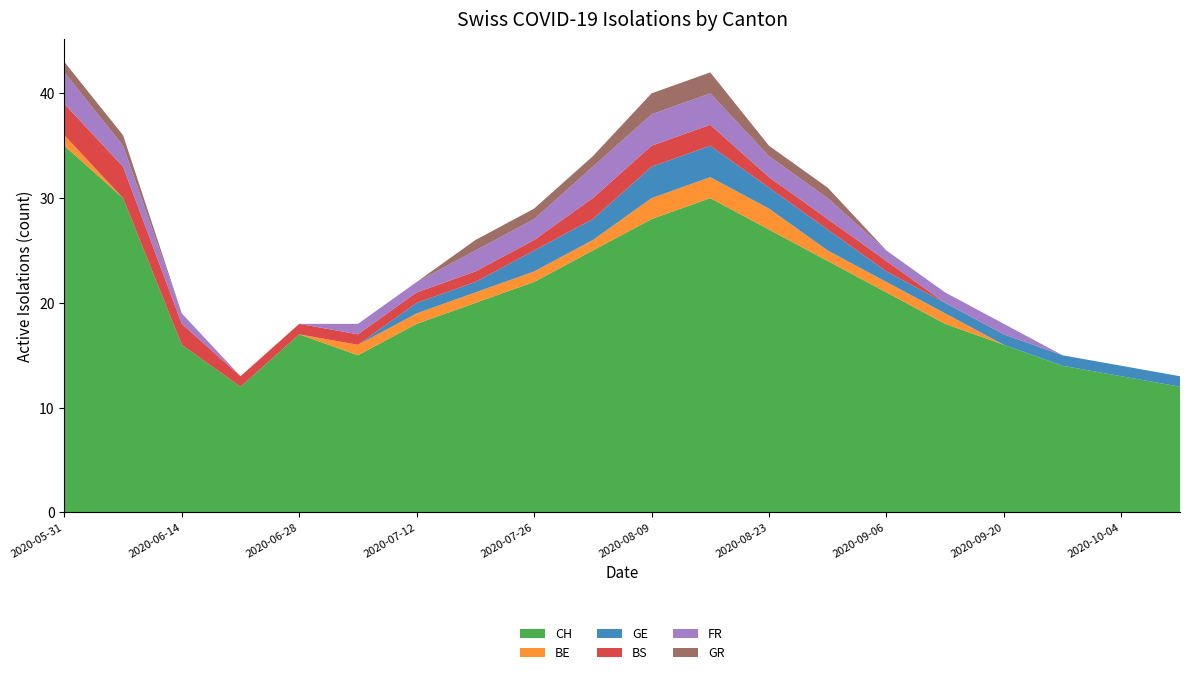

Reading left to right, extract all data points from this chart.

CH: 2020-05-31=35	2020-06-07=30	2020-06-14=16	2020-06-21=12	2020-06-28=17	2020-07-05=15	2020-07-12=18	2020-07-19=20	2020-07-26=22	2020-08-02=25	2020-08-09=28	2020-08-16=30	2020-08-23=27	2020-08-30=24	2020-09-06=21	2020-09-13=18	2020-09-20=16	2020-09-27=14	2020-10-04=13	2020-10-11=12
BE: 2020-05-31=1	2020-06-07=0	2020-06-14=0	2020-06-21=0	2020-06-28=0	2020-07-05=1	2020-07-12=1	2020-07-19=1	2020-07-26=1	2020-08-02=1	2020-08-09=2	2020-08-16=2	2020-08-23=2	2020-08-30=1	2020-09-06=1	2020-09-13=1	2020-09-20=0	2020-09-27=0	2020-10-04=0	2020-10-11=0
GE: 2020-05-31=0	2020-06-07=0	2020-06-14=0	2020-06-21=0	2020-06-28=0	2020-07-05=0	2020-07-12=1	2020-07-19=1	2020-07-26=2	2020-08-02=2	2020-08-09=3	2020-08-16=3	2020-08-23=2	2020-08-30=2	2020-09-06=1	2020-09-13=1	2020-09-20=1	2020-09-27=1	2020-10-04=1	2020-10-11=1
BS: 2020-05-31=3	2020-06-07=3	2020-06-14=2	2020-06-21=1	2020-06-28=1	2020-07-05=1	2020-07-12=1	2020-07-19=1	2020-07-26=1	2020-08-02=2	2020-08-09=2	2020-08-16=2	2020-08-23=1	2020-08-30=1	2020-09-06=1	2020-09-13=0	2020-09-20=0	2020-09-27=0	2020-10-04=0	2020-10-11=0
FR: 2020-05-31=3	2020-06-07=2	2020-06-14=1	2020-06-21=0	2020-06-28=0	2020-07-05=1	2020-07-12=1	2020-07-19=2	2020-07-26=2	2020-08-02=3	2020-08-09=3	2020-08-16=3	2020-08-23=2	2020-08-30=2	2020-09-06=1	2020-09-13=1	2020-09-20=1	2020-09-27=0	2020-10-04=0	2020-10-11=0
GR: 2020-05-31=1	2020-06-07=1	2020-06-14=0	2020-06-21=0	2020-06-28=0	2020-07-05=0	2020-07-12=0	2020-07-19=1	2020-07-26=1	2020-08-02=1	2020-08-09=2	2020-08-16=2	2020-08-23=1	2020-08-30=1	2020-09-06=0	2020-09-13=0	2020-09-20=0	2020-09-27=0	2020-10-04=0	2020-10-11=0